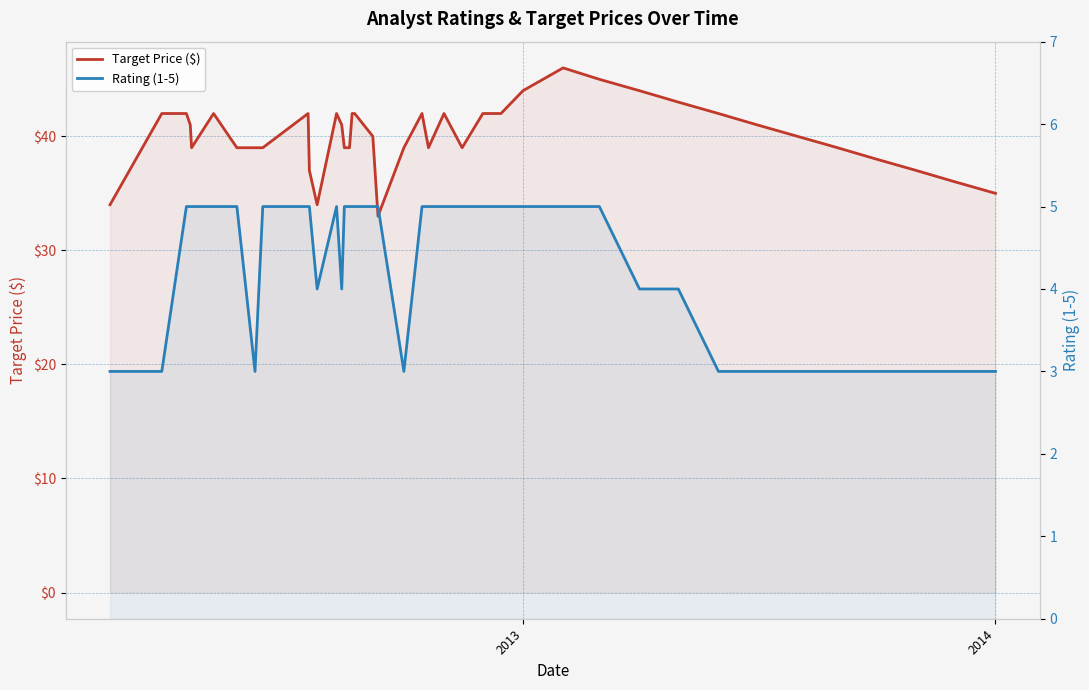

True or false: Rating (1-5) and Target Price ($) intersect in this chart.

False